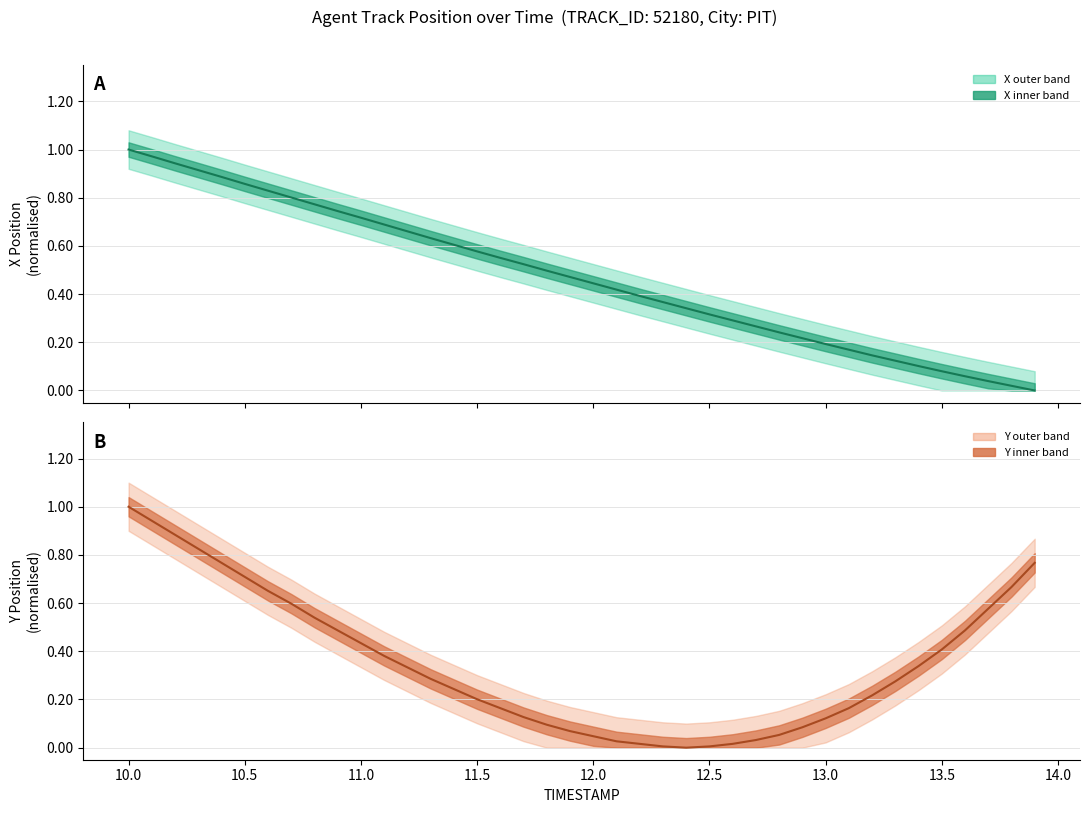

True or false: X and Y cross at least once.

True